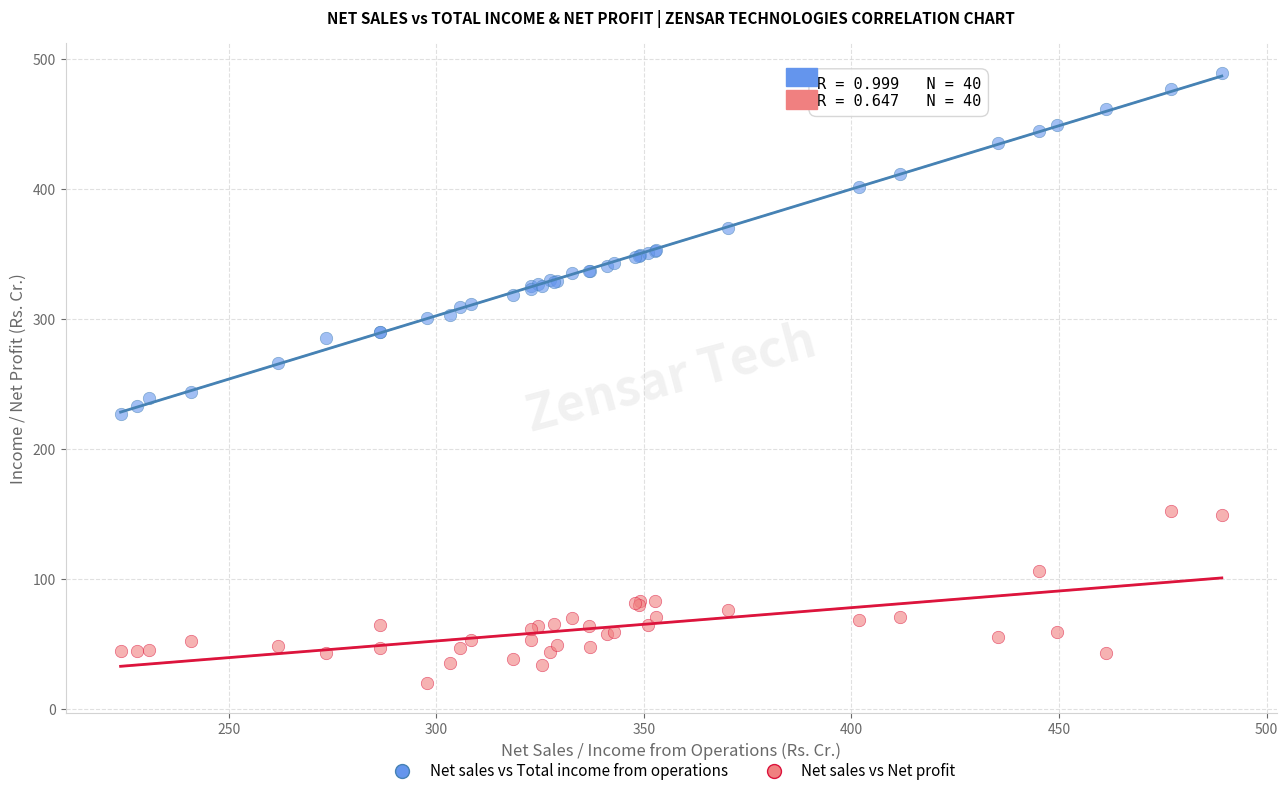

What are all the series names shown in the legend?

Net sales vs Total income from operations, Net sales vs Net profit